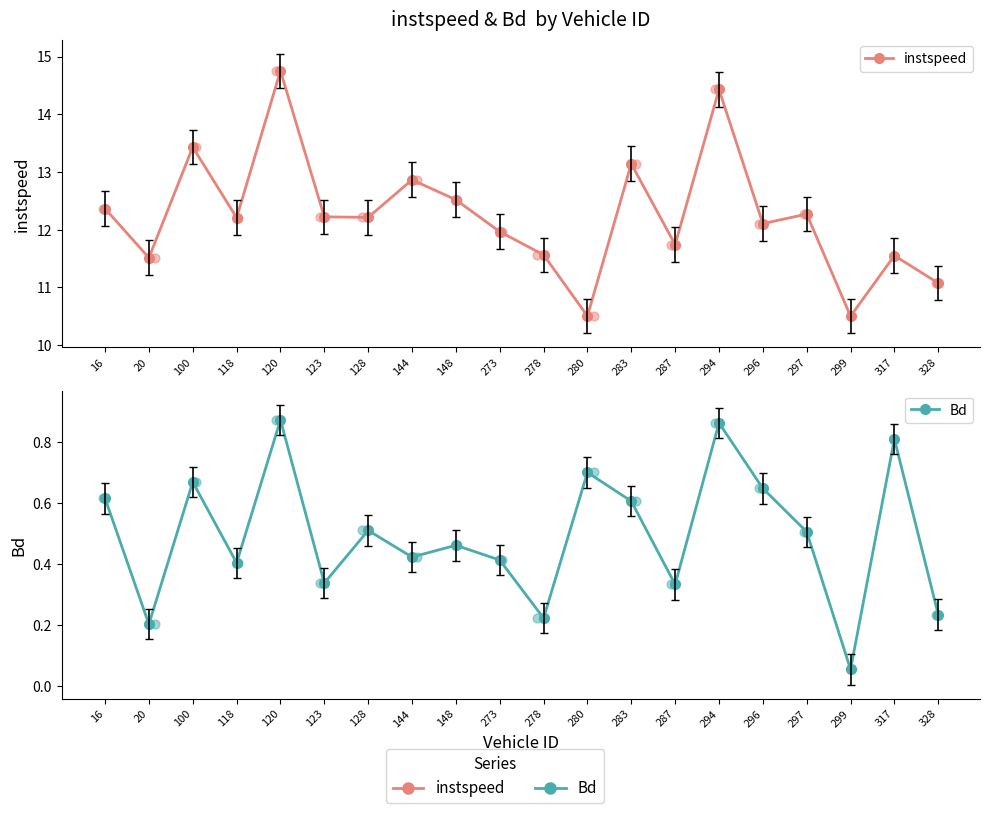

Which series contains the lowest Y value?

Bd